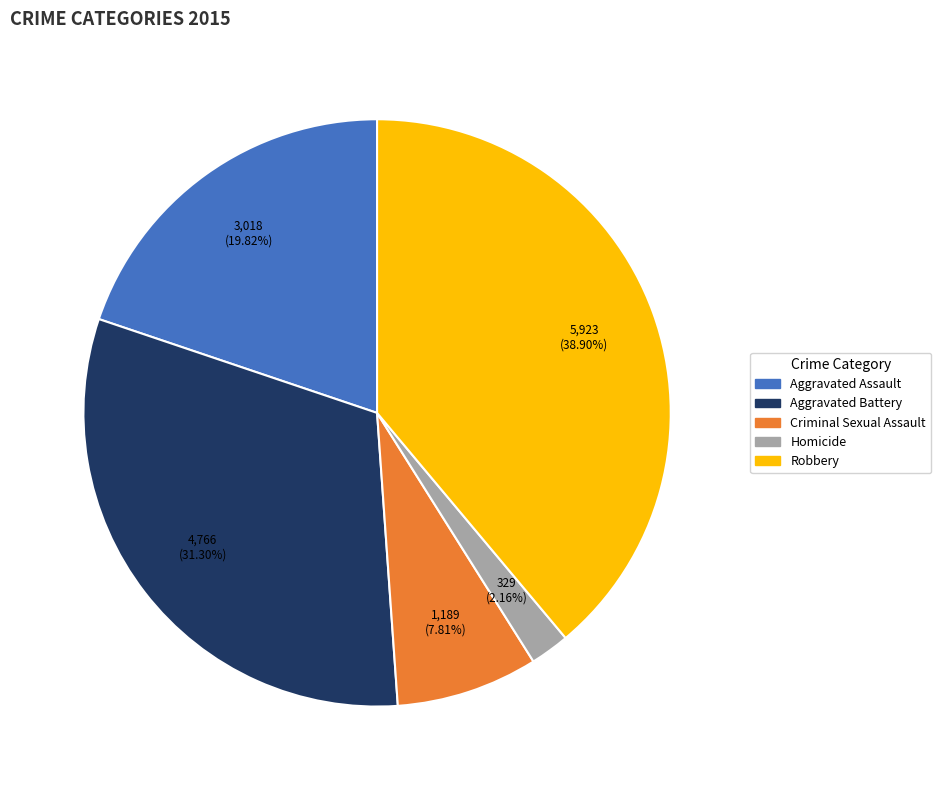

Approximately how many times larger is the value at Criminal Sexual Assault compared to Robbery?

0.2